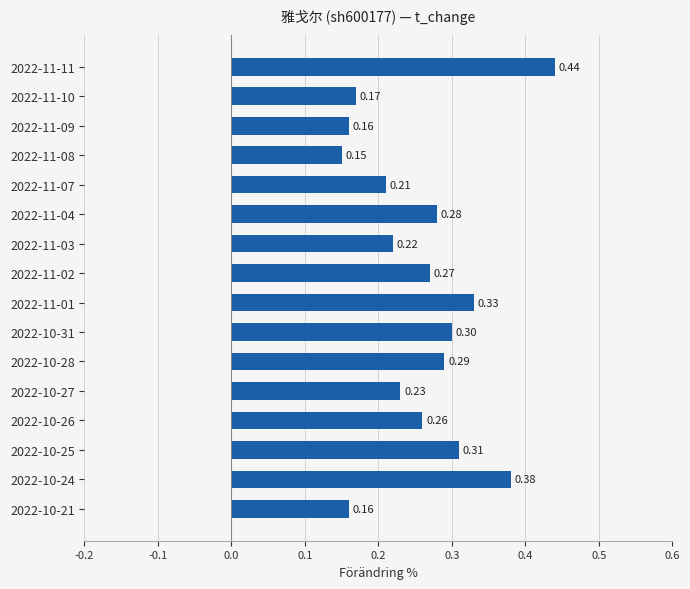

What is the sum of the values at 2022-10-27 and 2022-11-11?

0.7